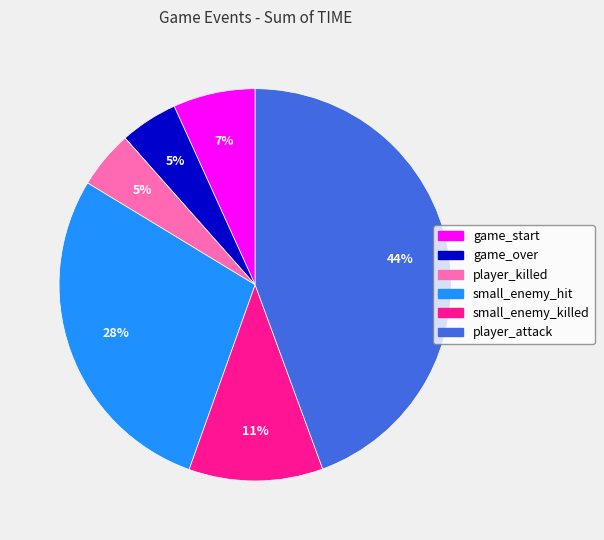

To the nearest percent, what portion does game_start represent?

7%